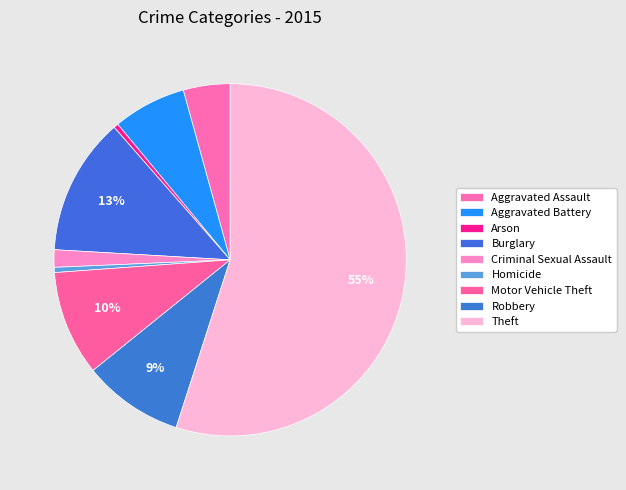

To the nearest percent, what percentage of the pie is Aggravated Assault?

4%